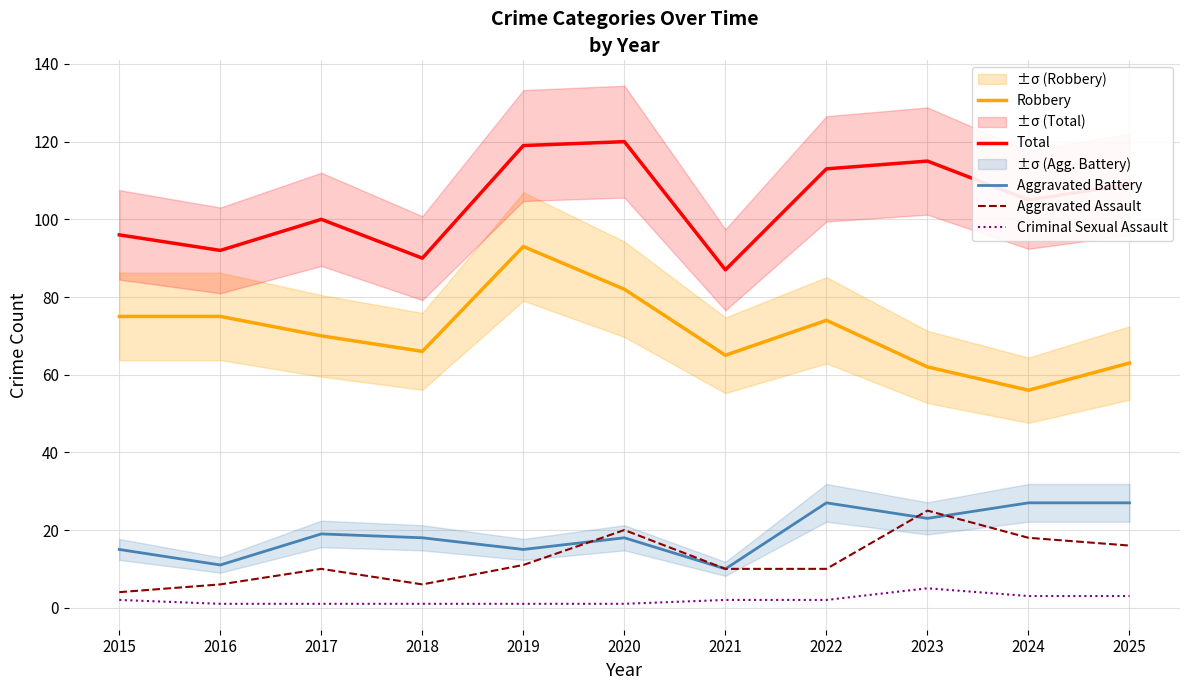

Which category has the lowest value in the Aggravated Assault series?

2015